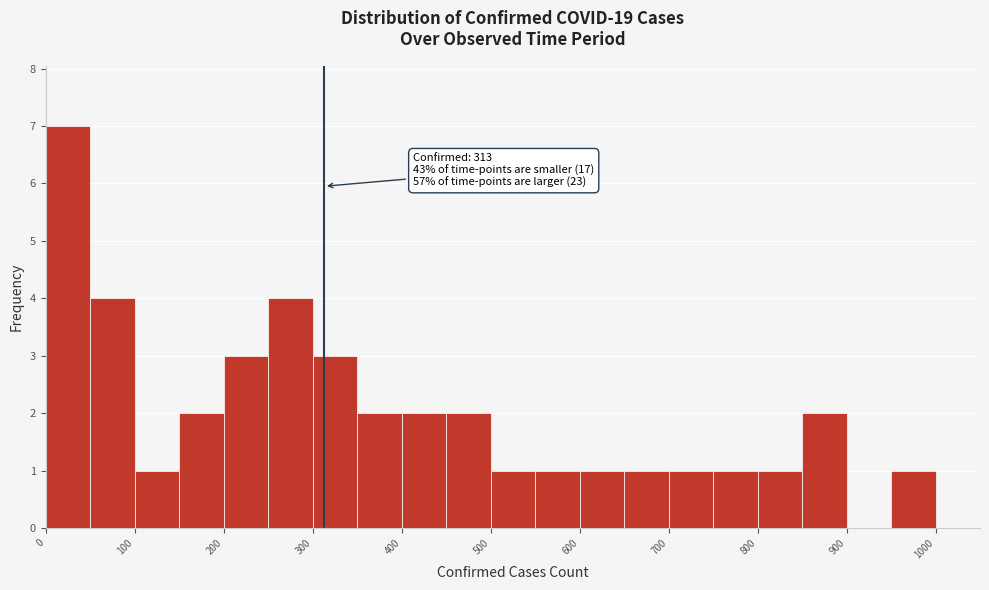

Which range on the x-axis has the tallest bar?

0 to 50